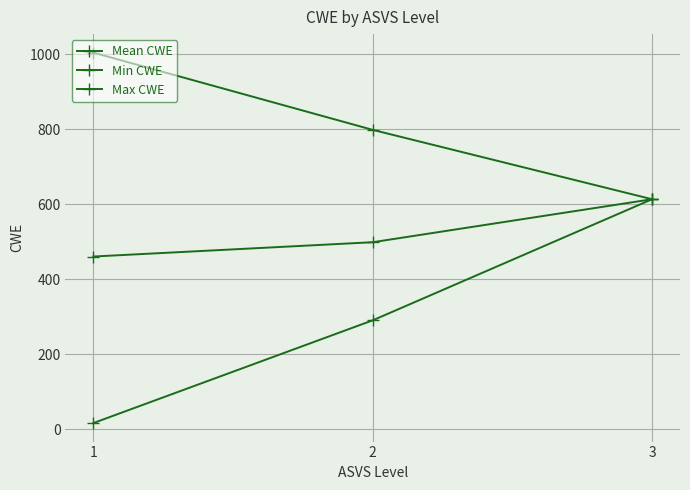

Rank the categories by Max CWE value from highest to lowest.

1, 2, 3